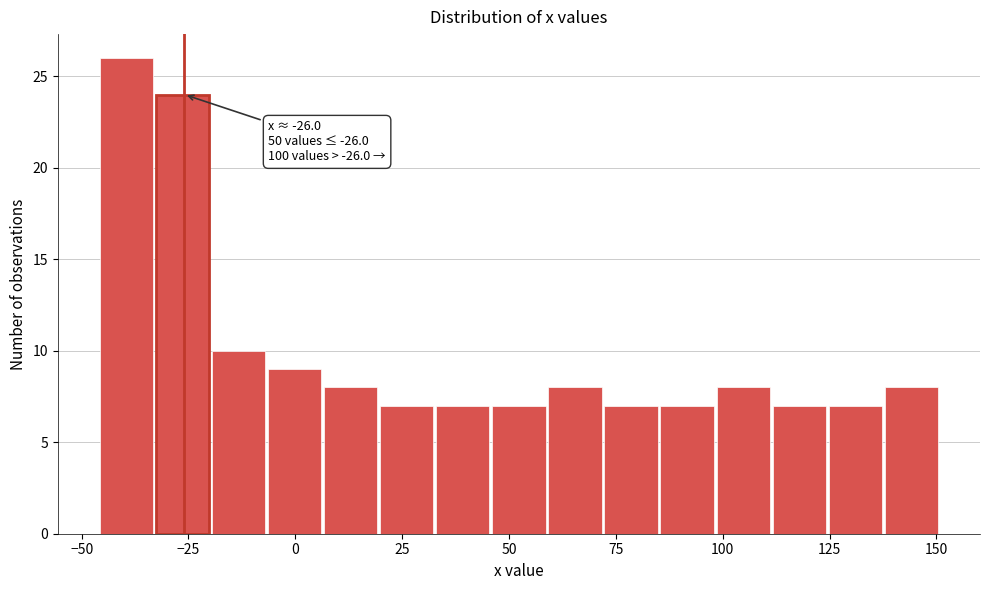

Around what value on the x-axis is the tallest bar? Give the approximate position of its centre, as read against the axis.

-40